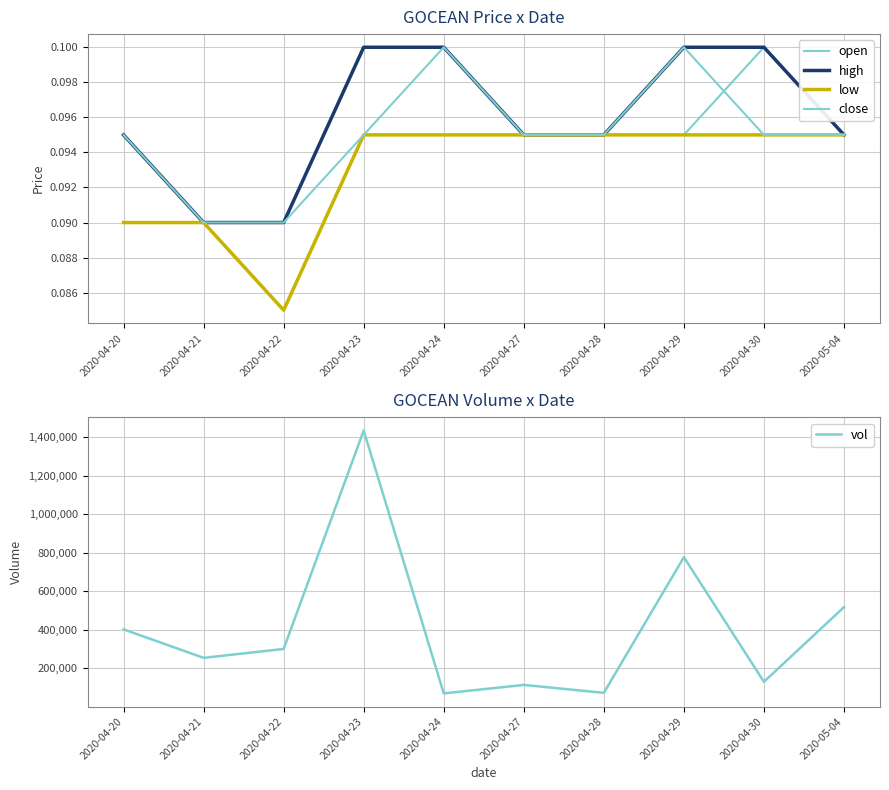

Which category has the highest value in the high series?

2020-04-23